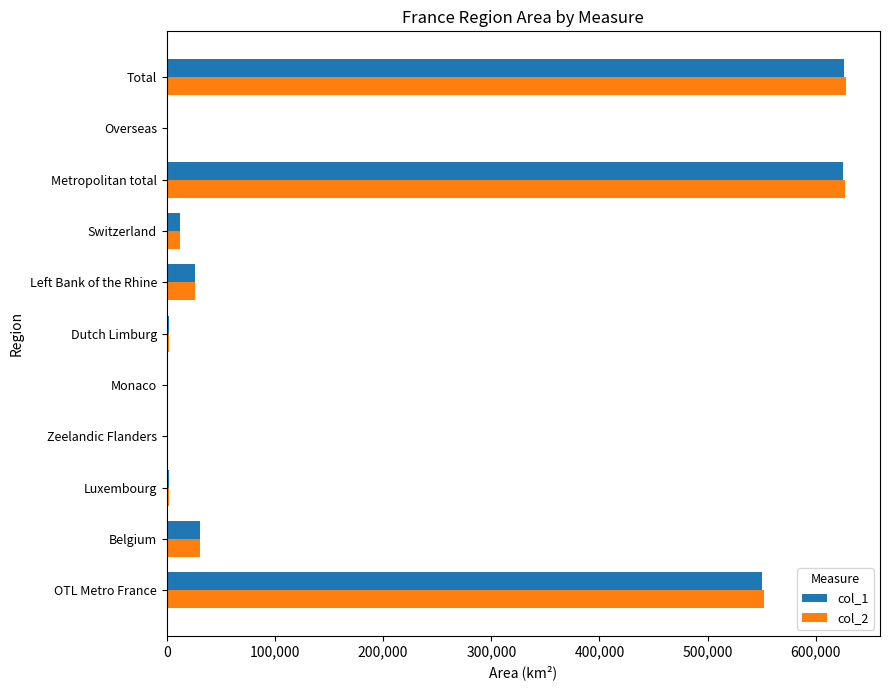

How many series are shown in this chart?

2